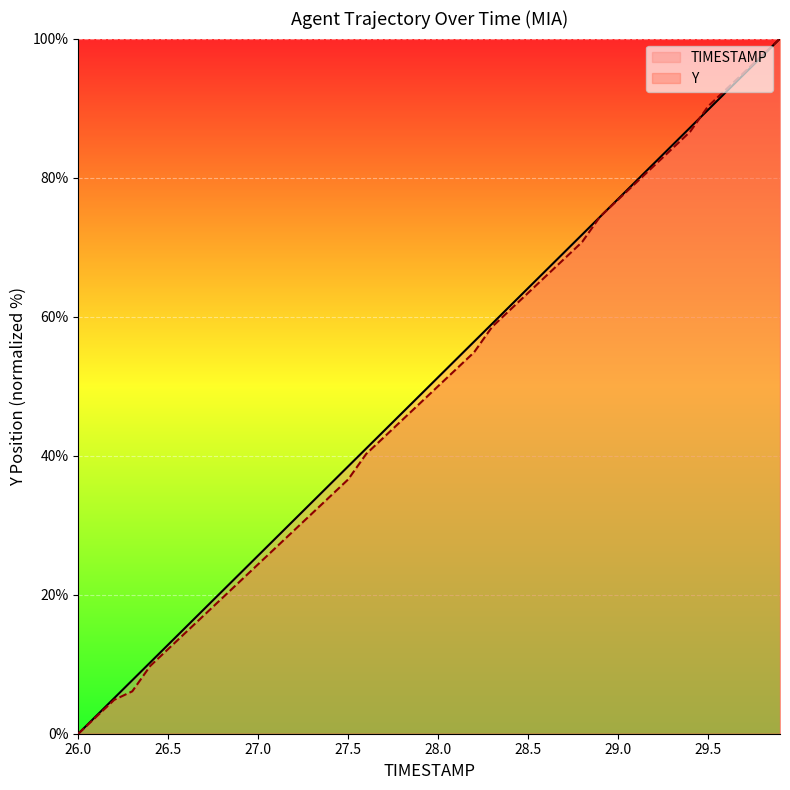

Where does the Y series first go above 49?

28.0